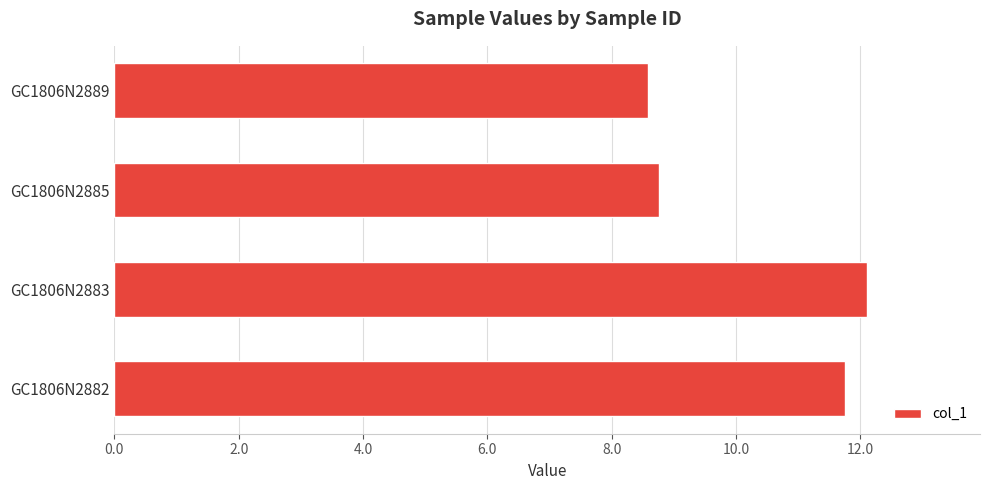

List the labels in order of value, largest first.

GC1806N2883, GC1806N2882, GC1806N2885, GC1806N2889